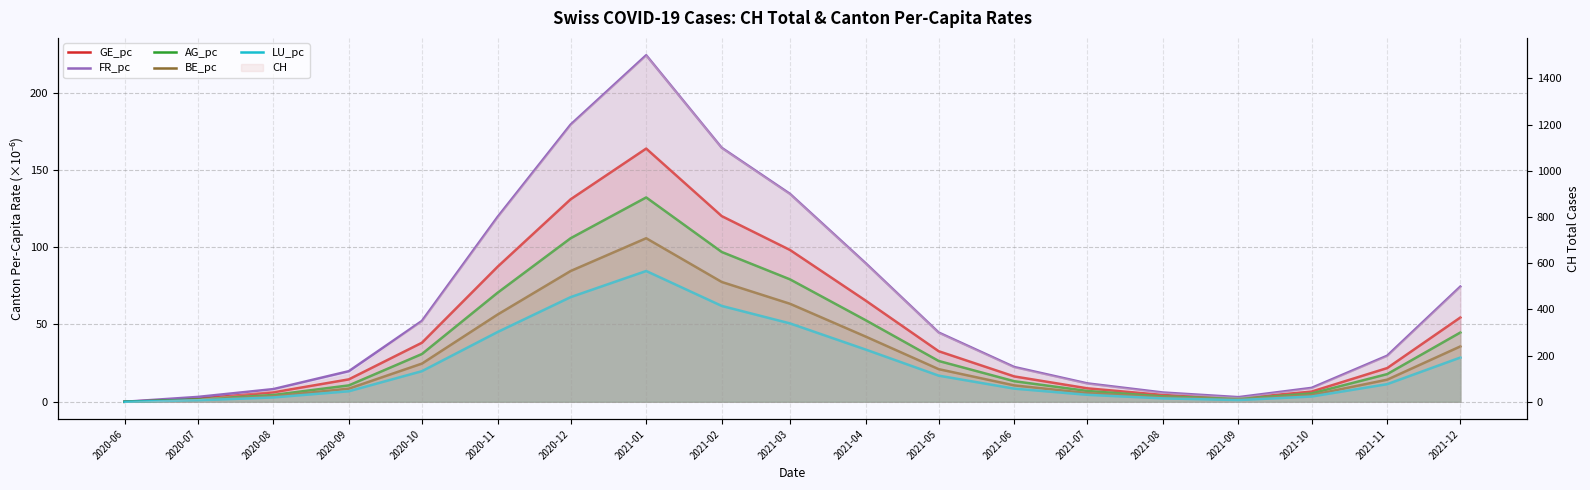

Is it true that LU_pc equals 2.8 at 2020-08?

True